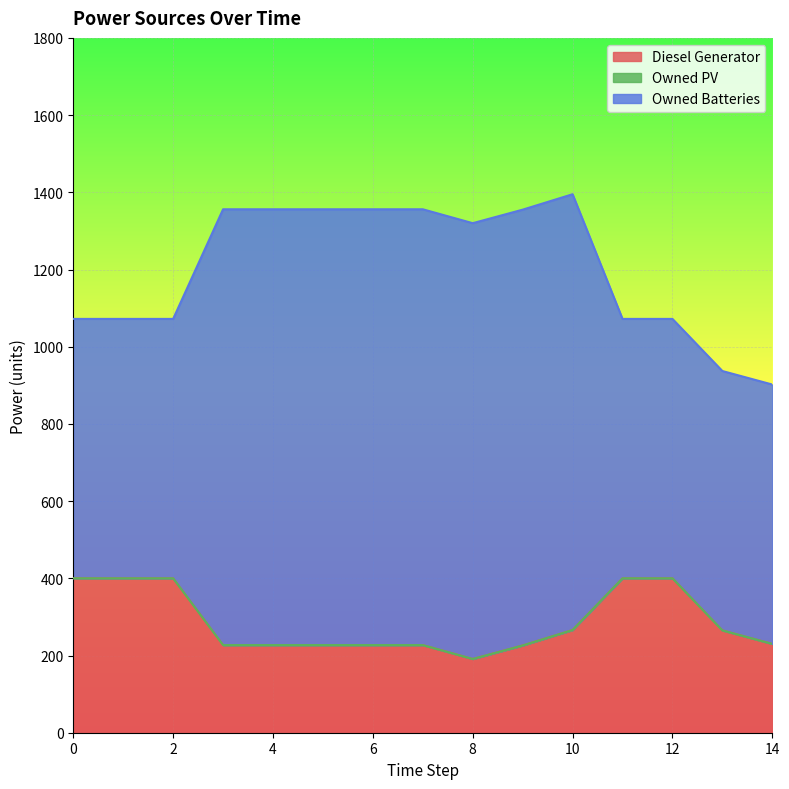

Reading left to right, transcribe all the data shown in this chart.

Diesel Generator: 400	400	400	227	227	227	227	227	191	226	266	400	400	265	230
Owned PV: 0	0	0	0	0	0	0	0	0	0	0	0	0	0	0
Owned Batteries: 672	672	672	1129	1129	1129	1129	1129	1129	1129	1129	672	672	672	672